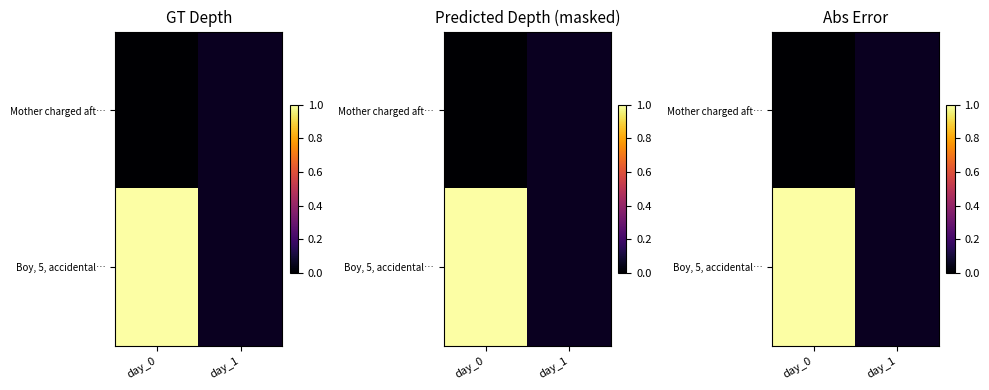

Where is Mother charged aft… nearest to the value 0?

day_0